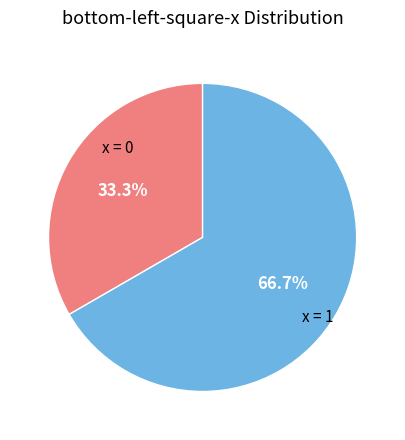

What percentage is NOT represented by x = 1?

33.3%